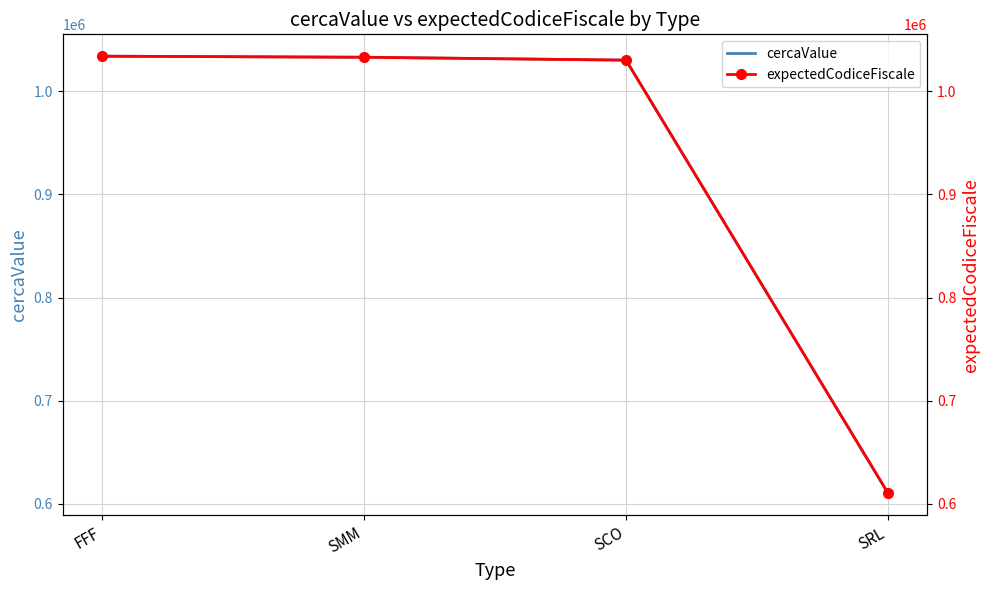

What is the label of the 4th point from the left?

SRL